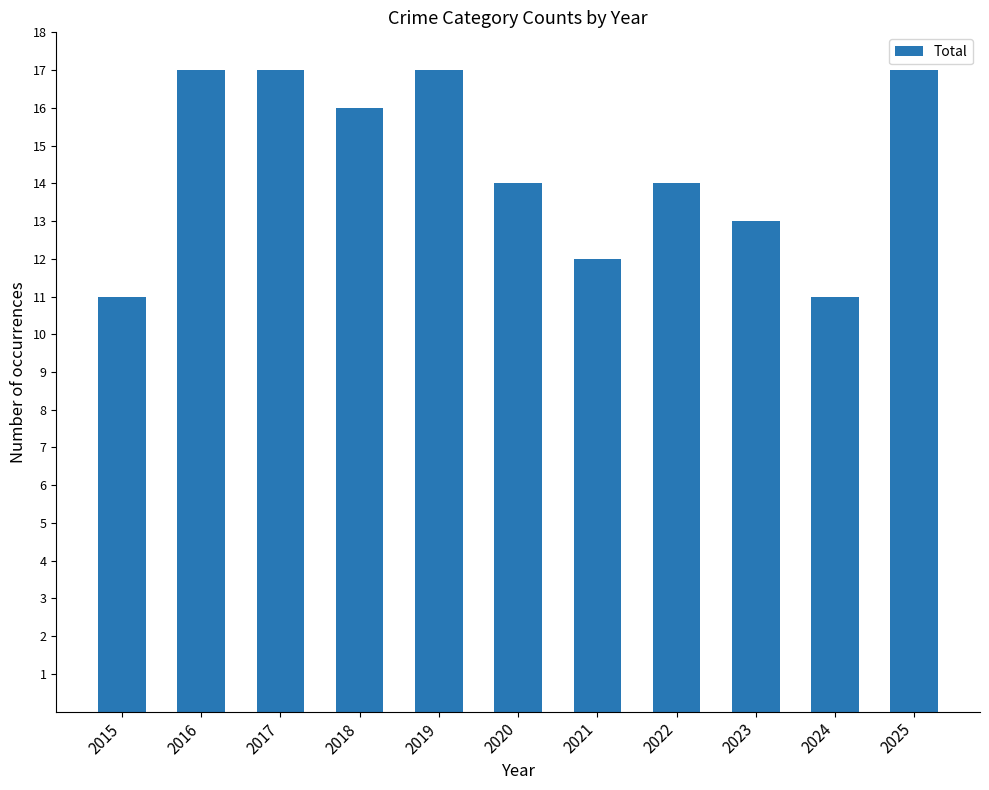

What is the change in value from 2017 to 2022?

-3